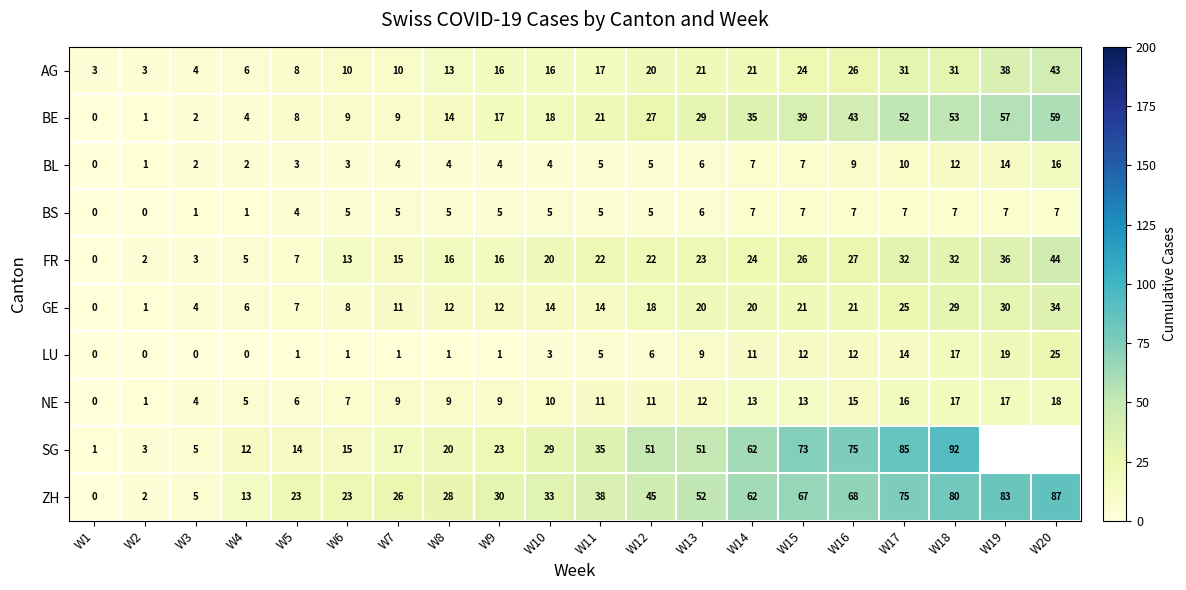

The ZH series shows 31.1 at W6. True or false?

False